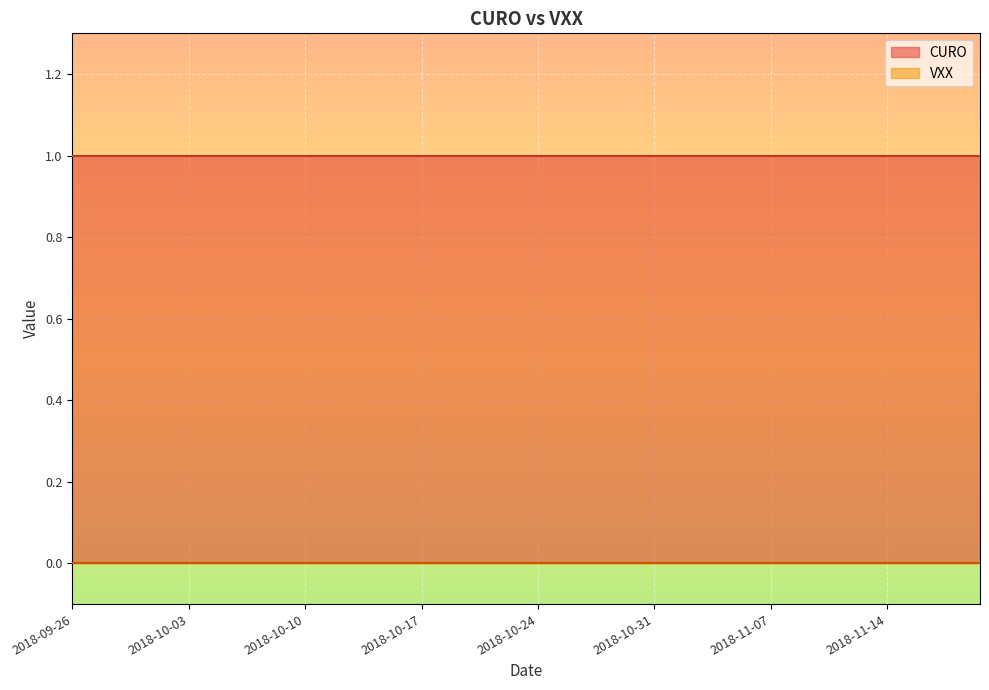

Reading right to left, extract all data points from this chart.

CURO: 39=1	38=1	37=1	36=1	35=1	34=1	33=1	32=1	31=1	30=1	29=1	28=1	27=1	26=1	25=1	24=1	23=1	22=1	21=1	20=1	19=1	18=1	17=1	16=1	15=1	14=1	13=1	12=1	11=1	10=1	9=1	8=1	7=1	6=1	5=1	4=1	3=1	2=1	1=1	0=1
VXX: 39=0	38=0	37=0	36=0	35=0	34=0	33=0	32=0	31=0	30=0	29=0	28=0	27=0	26=0	25=0	24=0	23=0	22=0	21=0	20=0	19=0	18=0	17=0	16=0	15=0	14=0	13=0	12=0	11=0	10=0	9=0	8=0	7=0	6=0	5=0	4=0	3=0	2=0	1=0	0=0